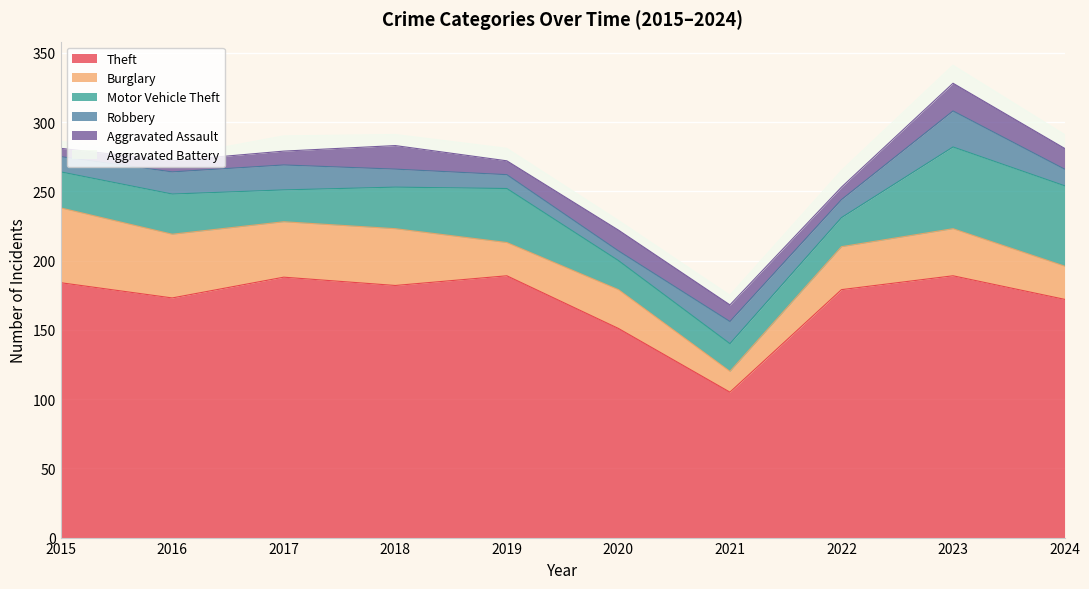

Which label corresponds to the smallest value in the chart?

2016